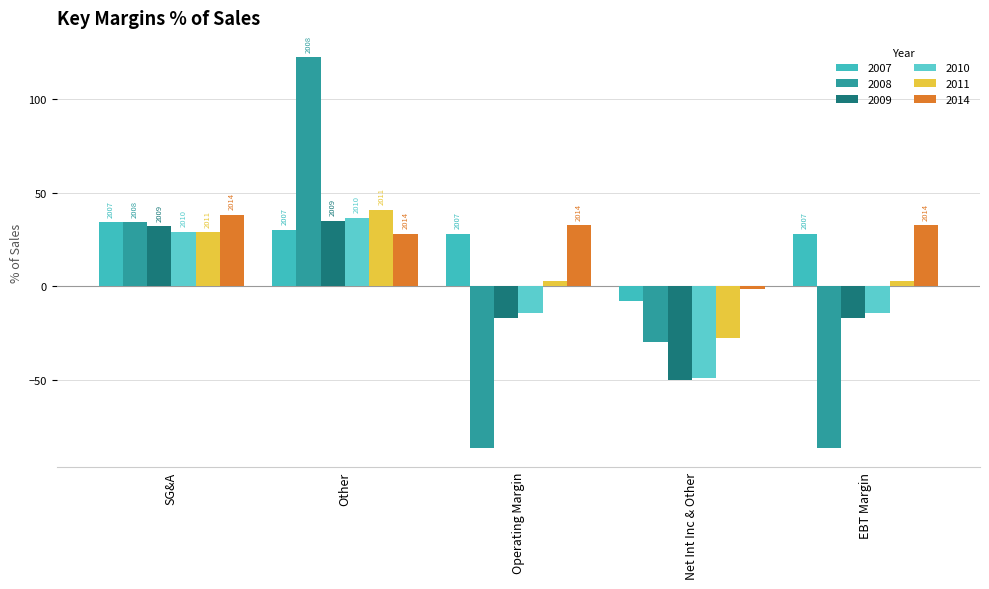

How many bars are there in each group?

6